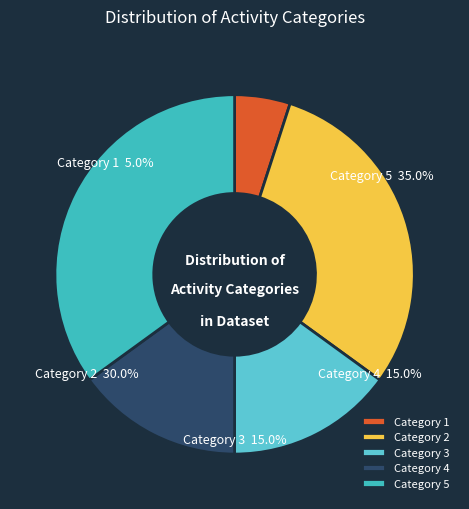

Which slice is the smallest?

1